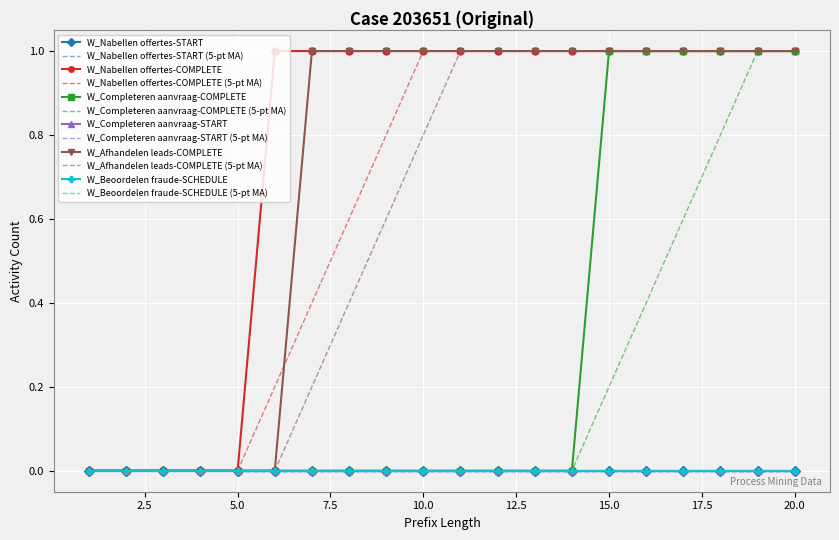

True or false: W_Afhandelen leads-COMPLETE has a value of 0 at 16.

False